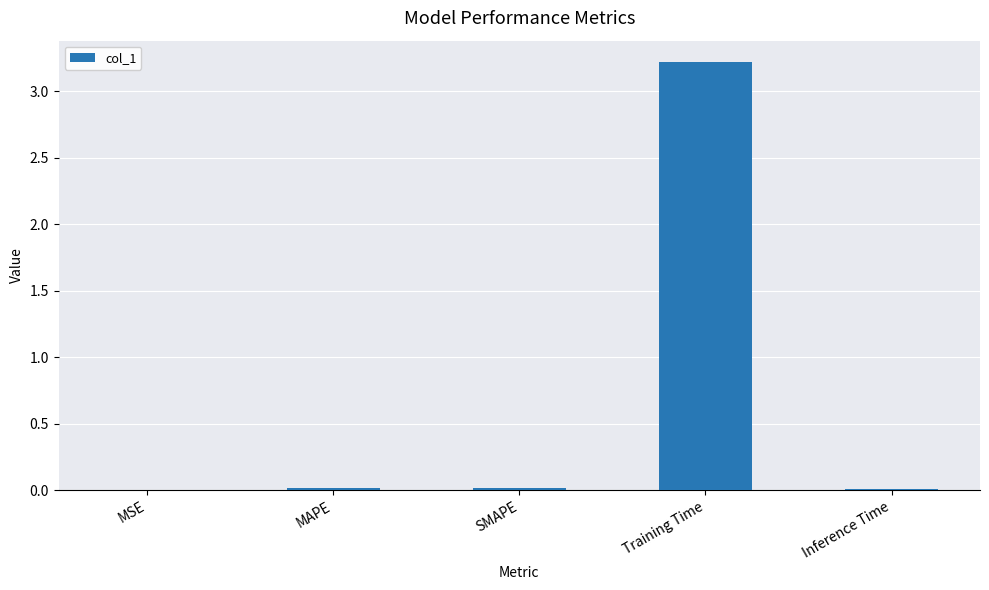

What is the maximum value shown in the chart?

3.2